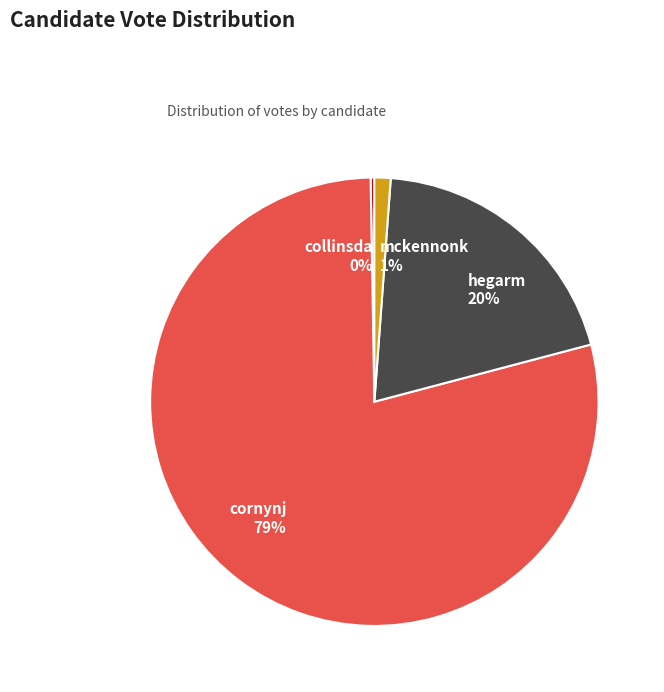

To the nearest percent, what is the difference between the hegarm and cornynj slice percentages?

59%